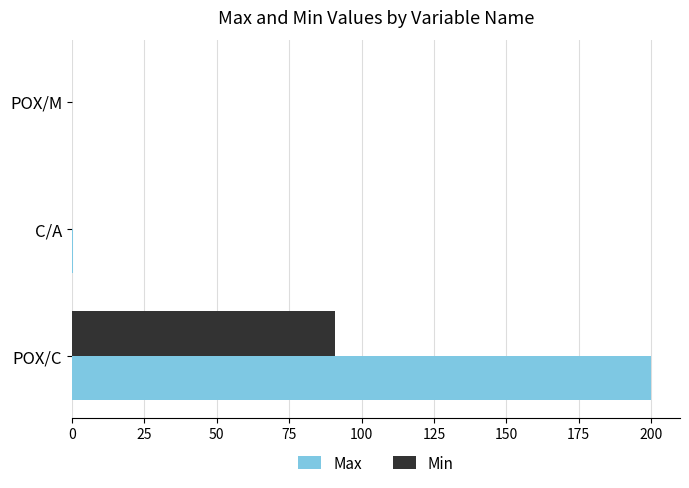

What is the sum of all Max values?

200.2